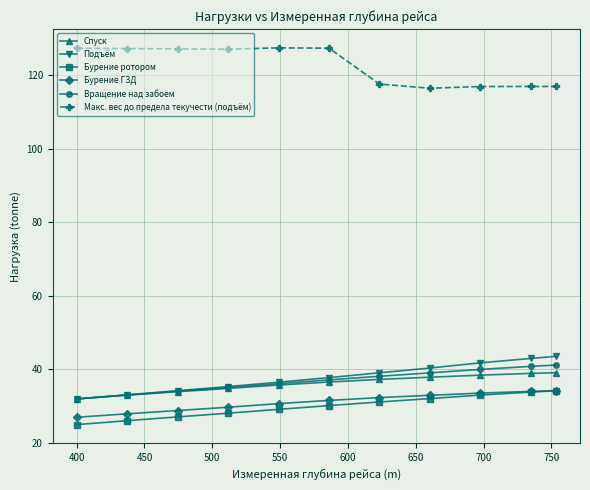

True or false: Бурение ротором and Подъём intersect in this chart.

False